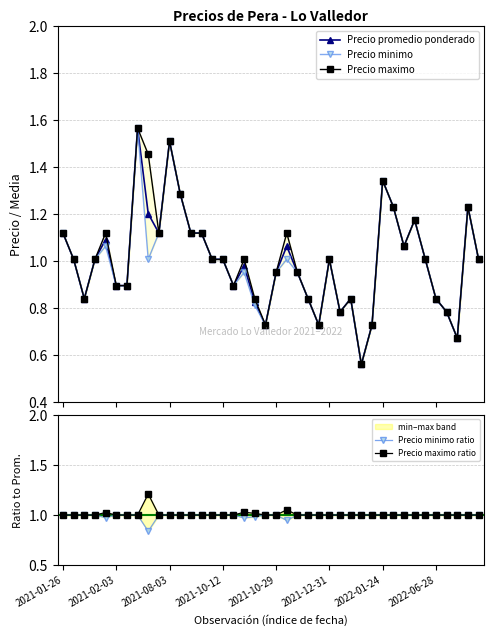

True or false: Precio maximo and Precio promedio ponderado intersect in this chart.

False